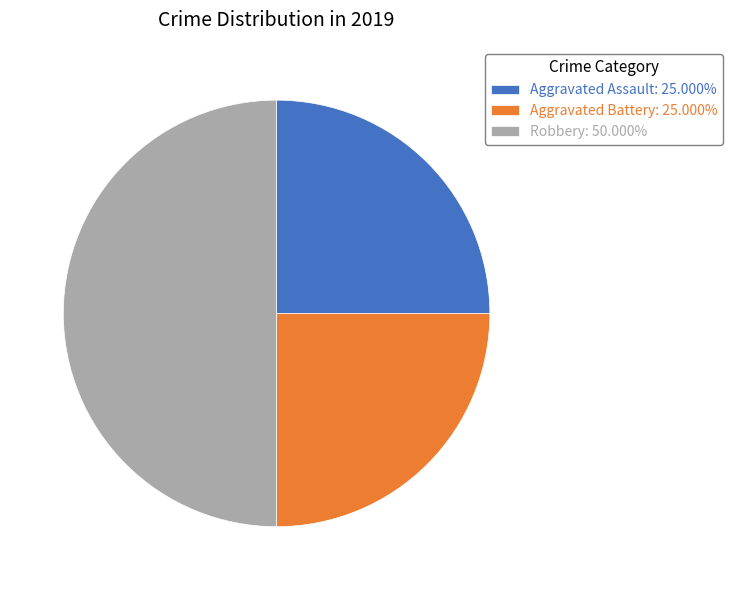

What is the largest slice in the pie chart?

Robbery